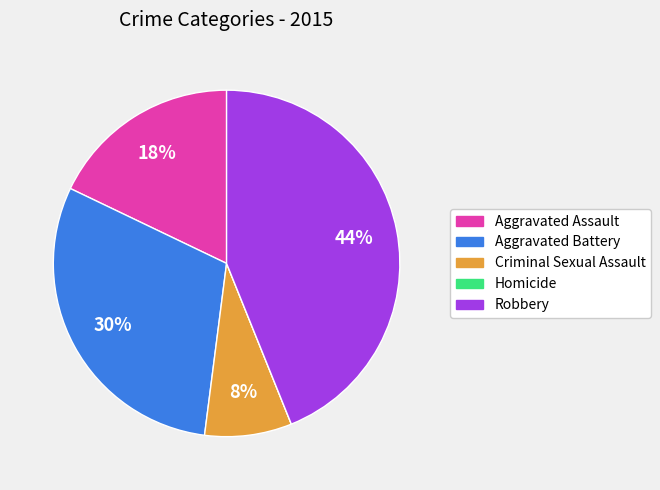

What percentage is the Aggravated Assault slice, to the nearest percent?

18%